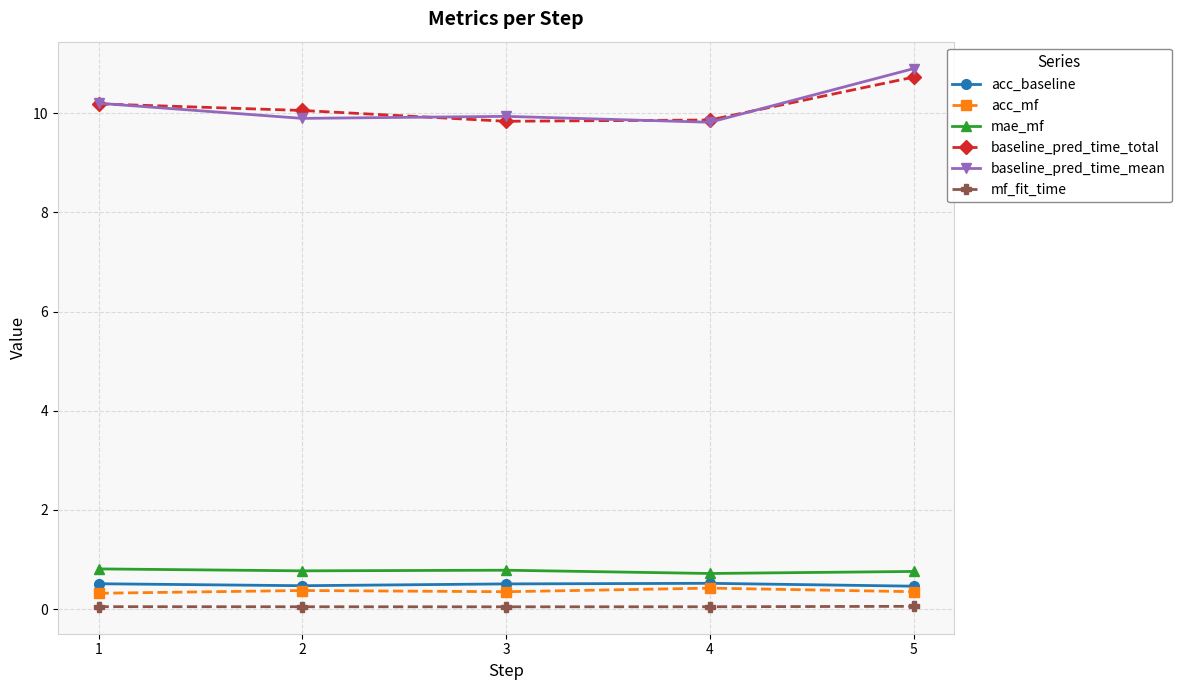

How many acc_baseline values are between 0 and 1?

5